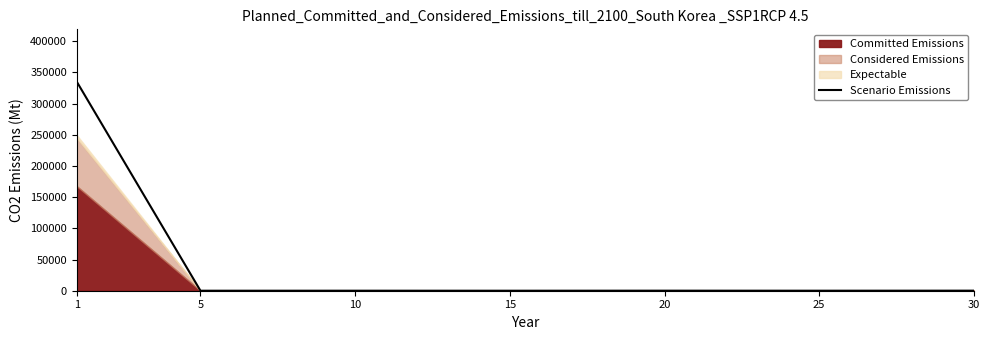

Read the value at 10.

41.2